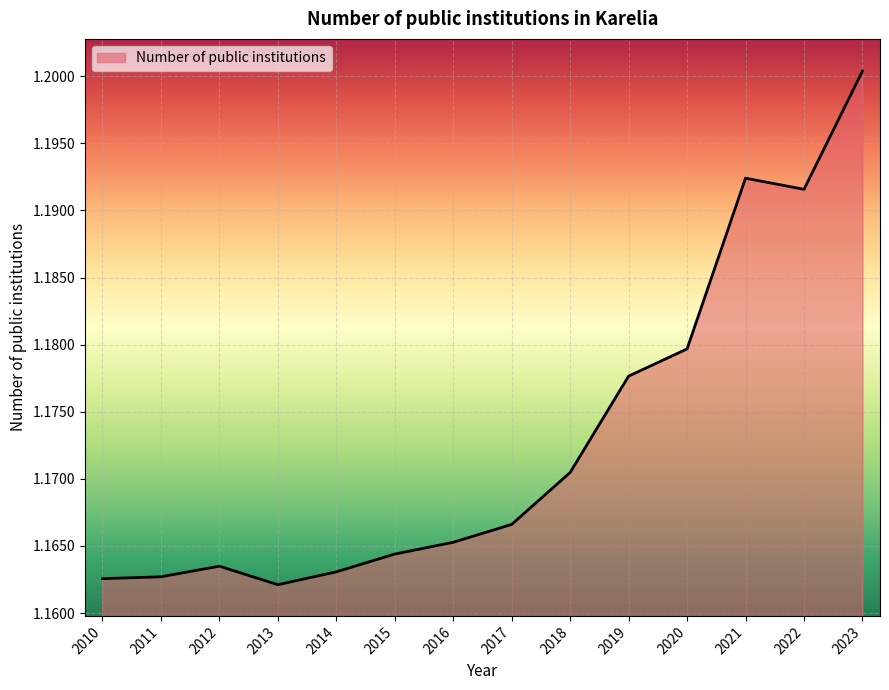

Is it true that the value at 2023 is 1.2?

True